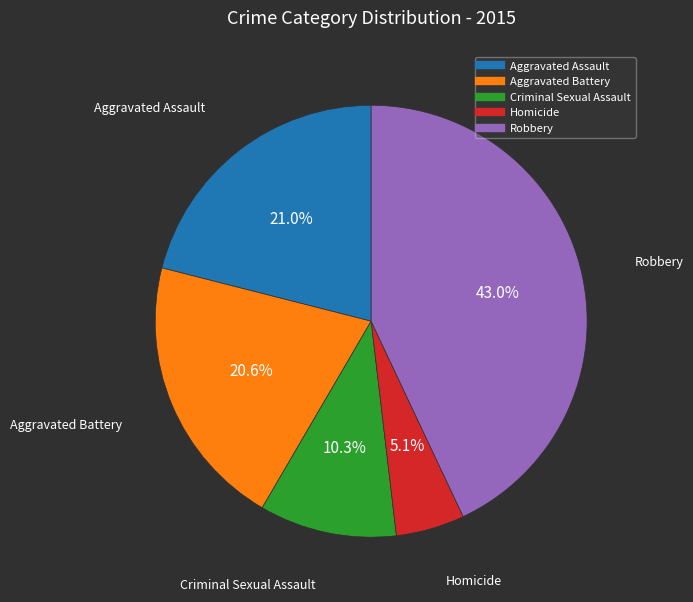

Which has a higher value, Aggravated Battery or Homicide?

Aggravated Battery